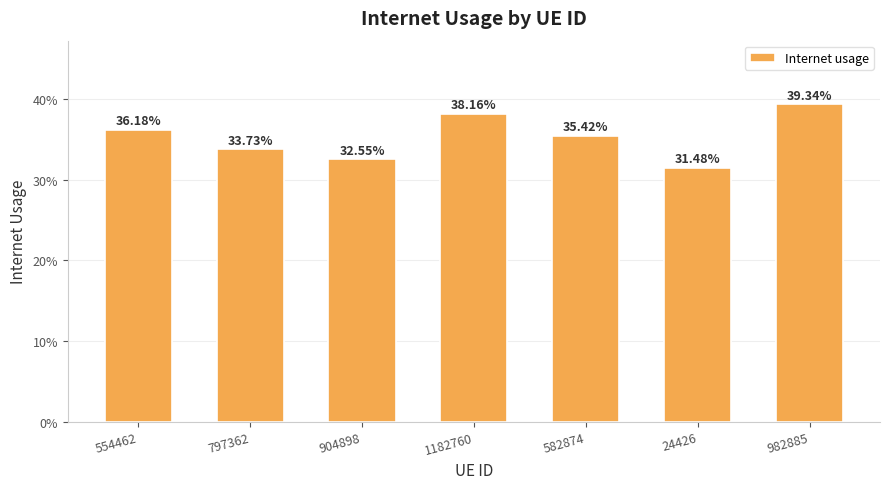

How many bars are there in total?

7